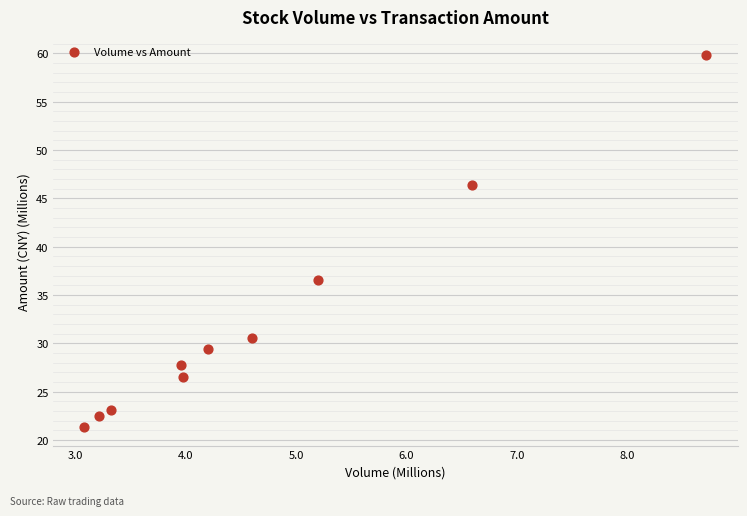

What is the average Y value?

32.4